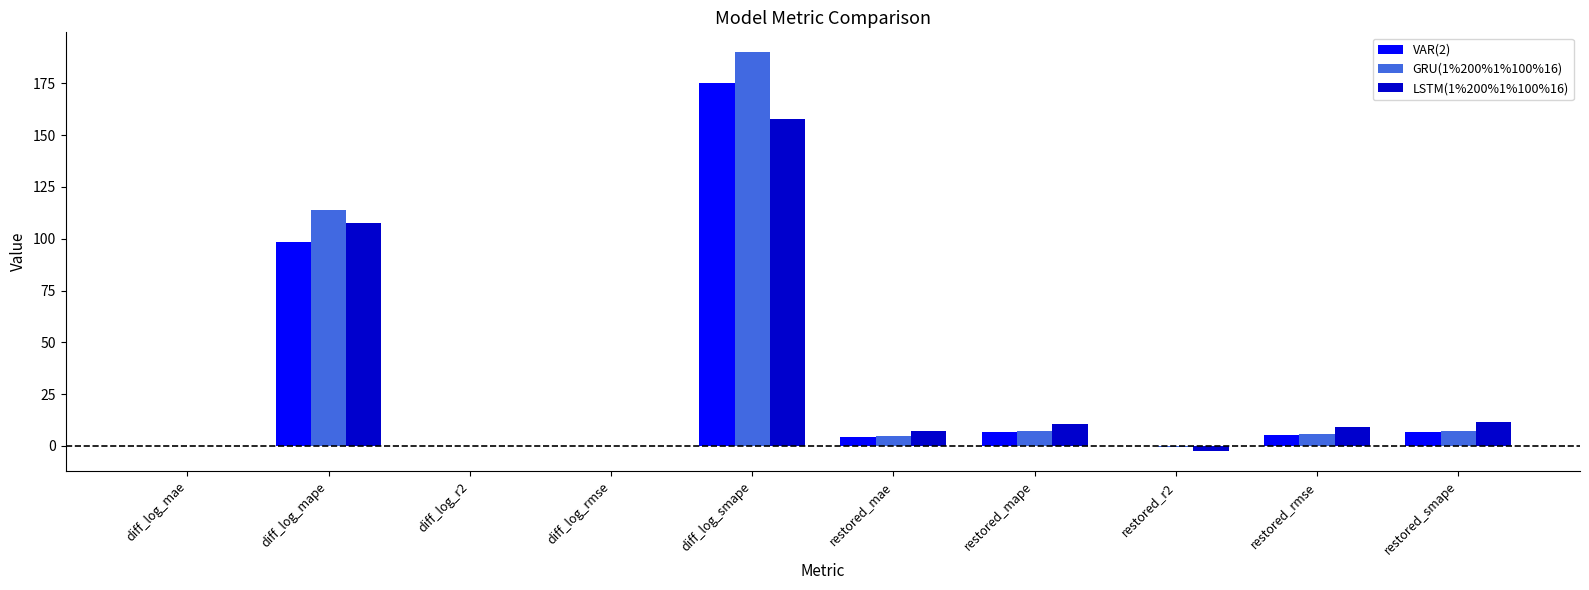

What is the sum of all VAR(2) values?

297.1